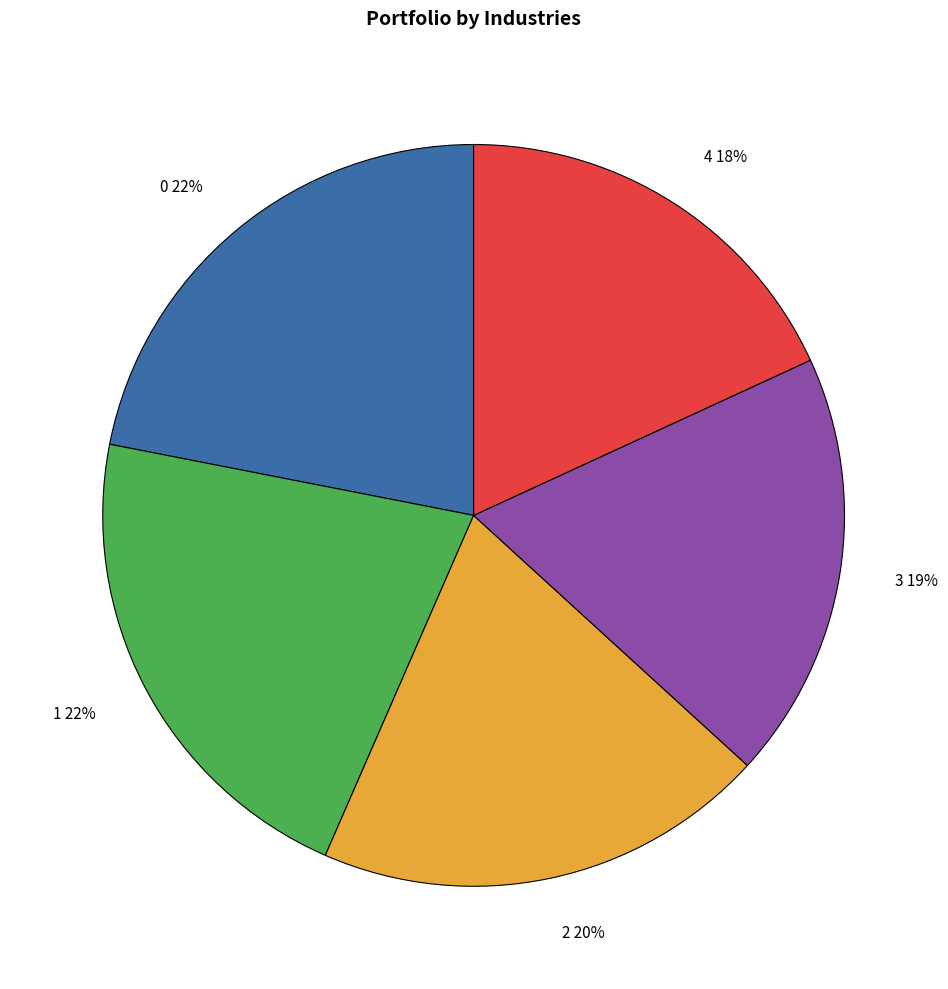

Combined, do 4 and 1 account for over 50%?

No